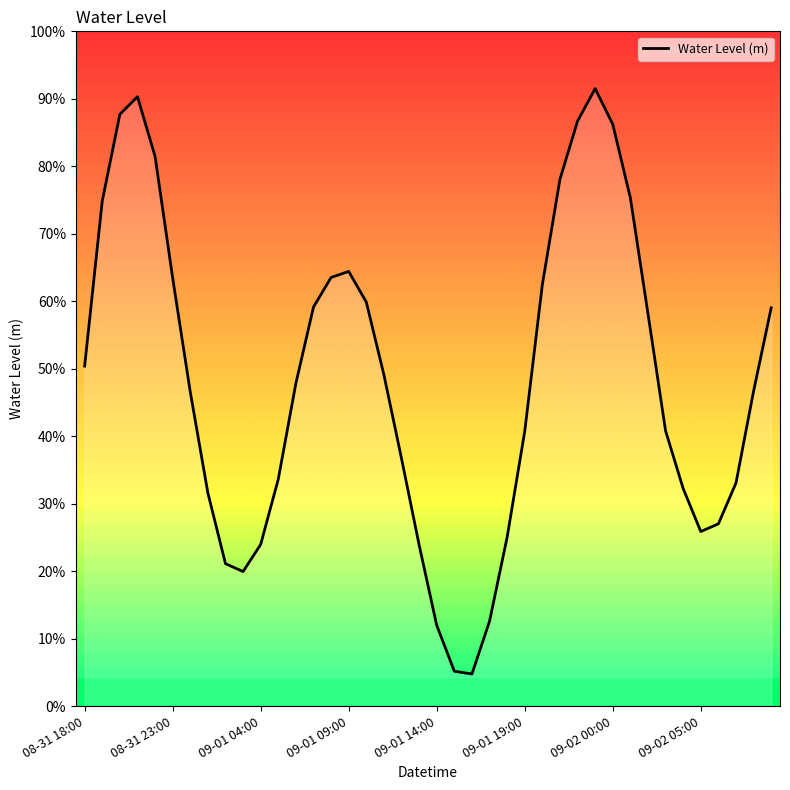

What is the value of the 36th point from the left?

0.3